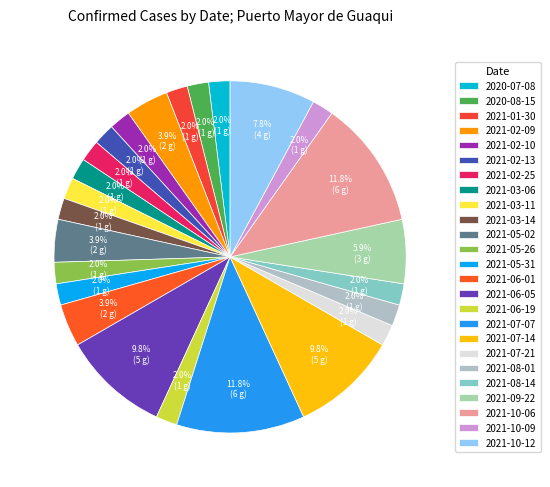

To the nearest percent, what portion does 2021-02-09 represent?

4%